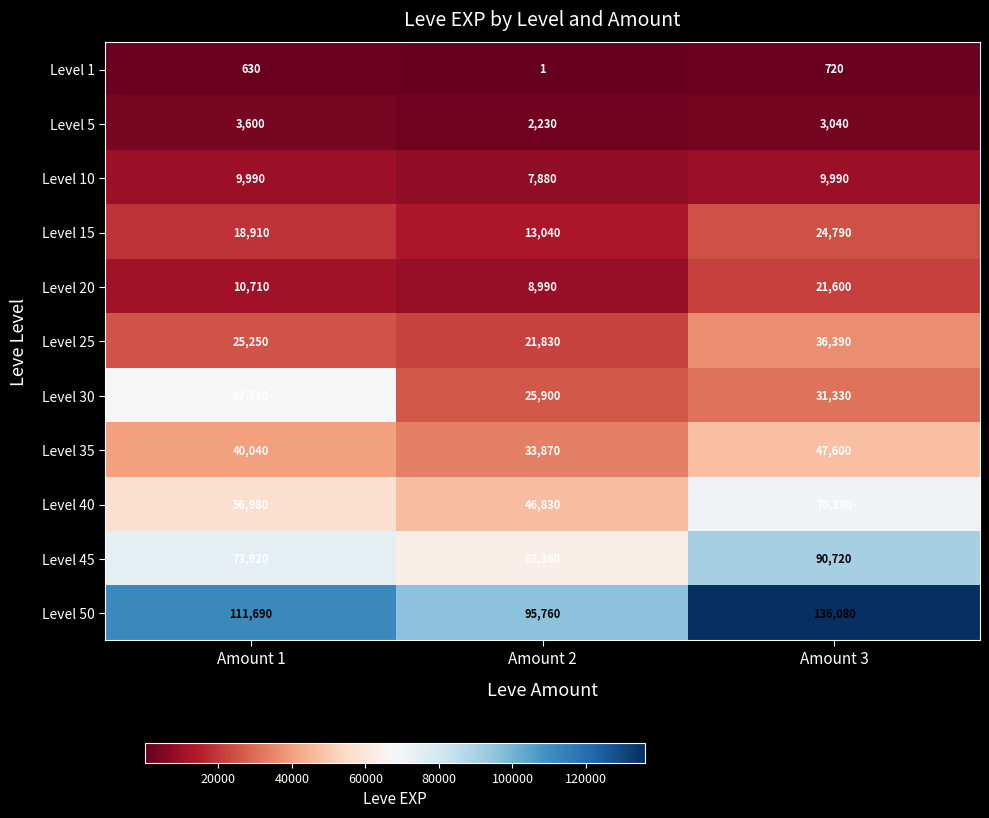

Which category has the highest value across all series?

Amount 3